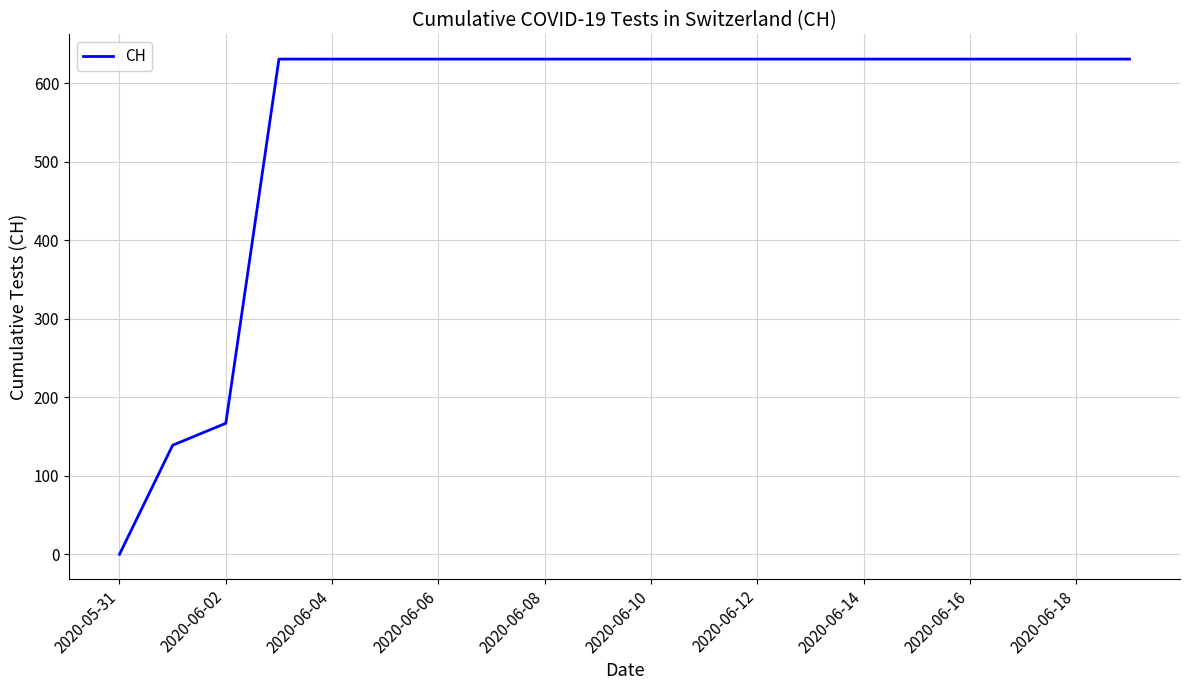

What is the greatest value displayed?

631